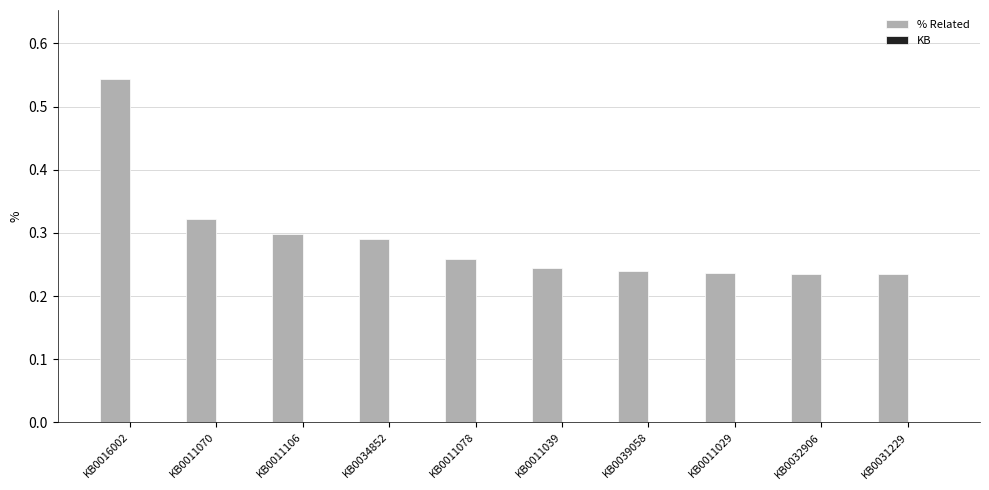

What is the label of the 8th bar from the right?

KB0011106